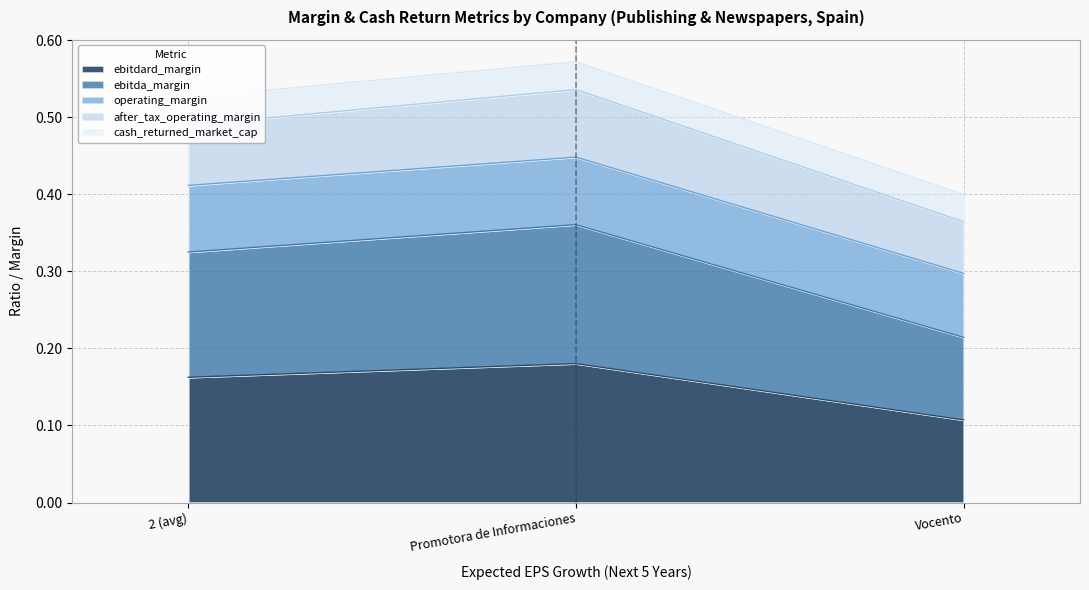

The value of cash_returned_market_cap at 2 (avg) is 0.9. True or false?

False